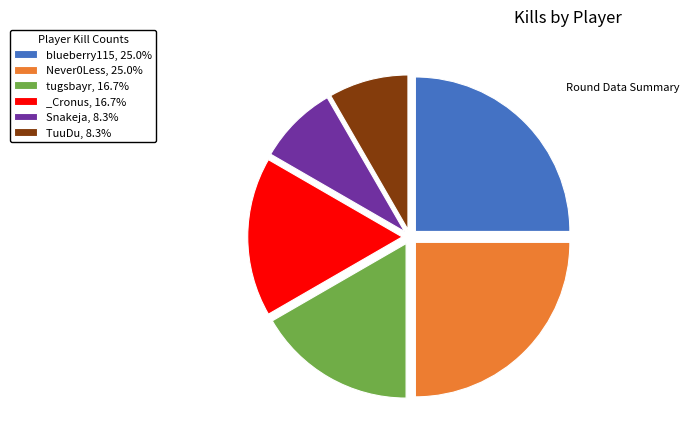

True or false: Snakeja accounts for 8% of the total.

True